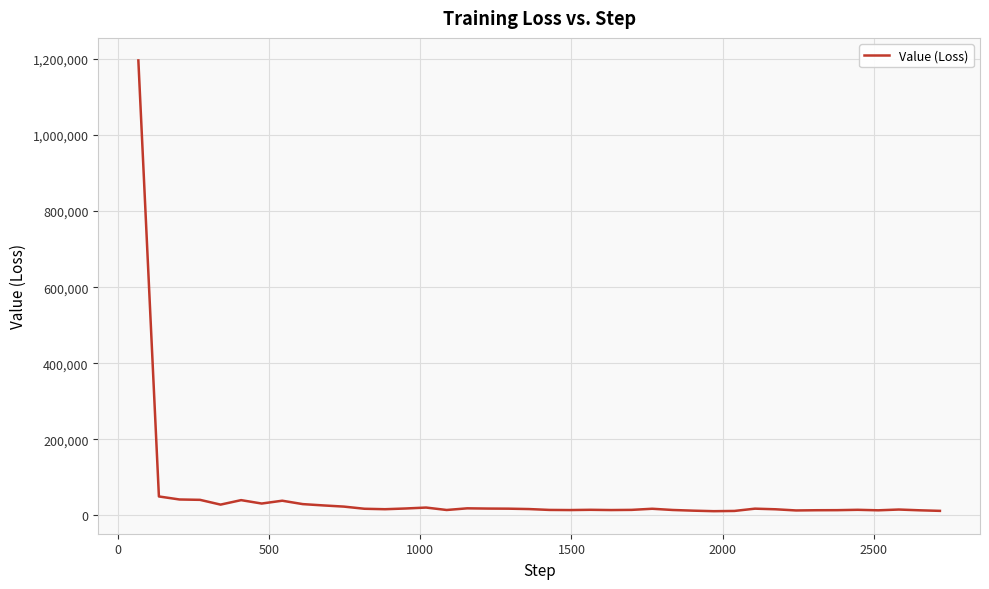

What is the maximum value shown in the chart?

1196197.6